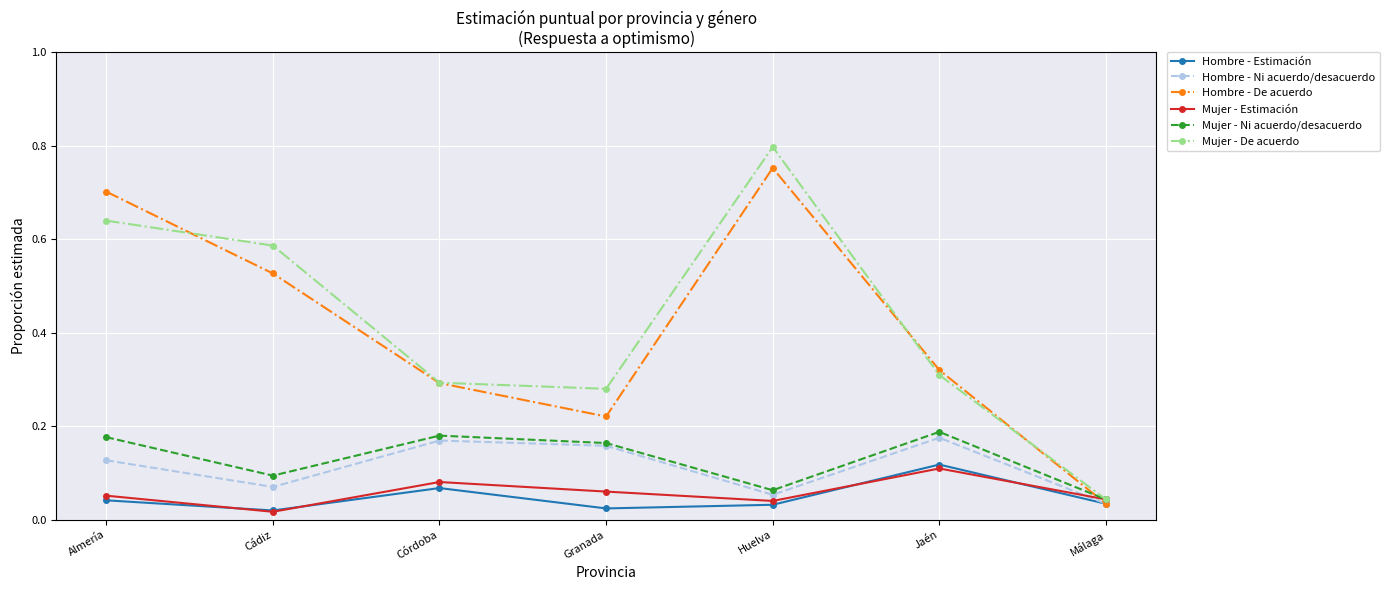

What position from the right is Córdoba?

5